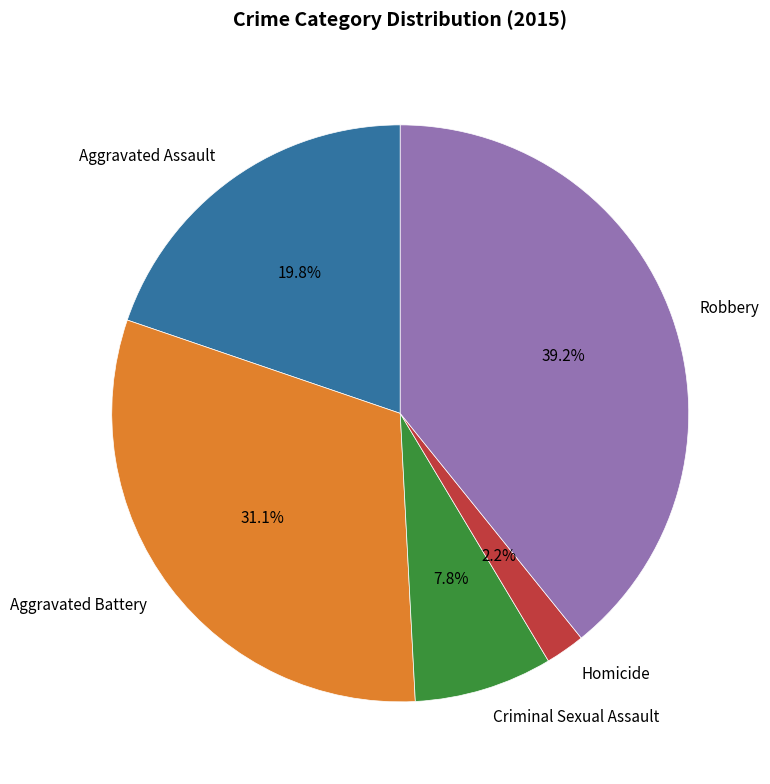

The Robbery slice represents 39% of the pie. True or false?

True